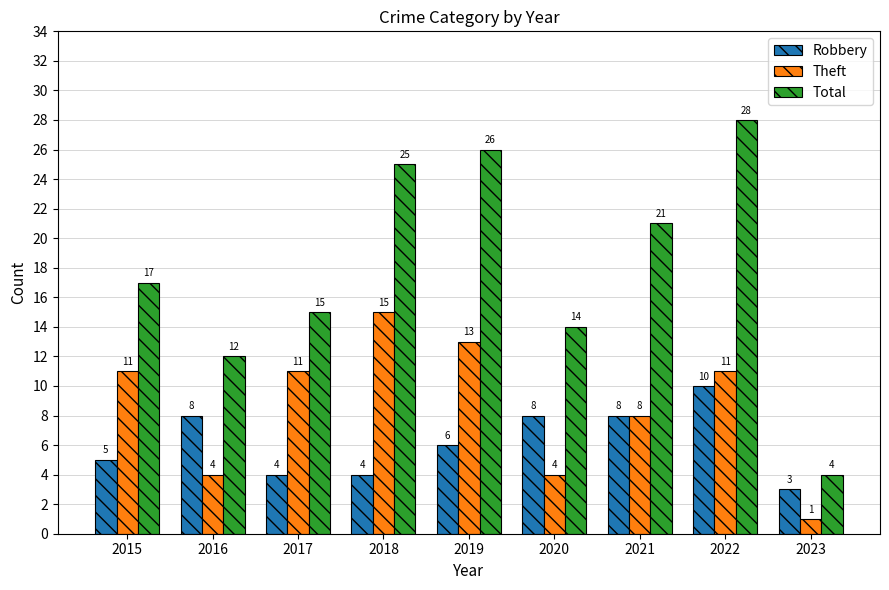

Which series has the largest total across all categories?

Total